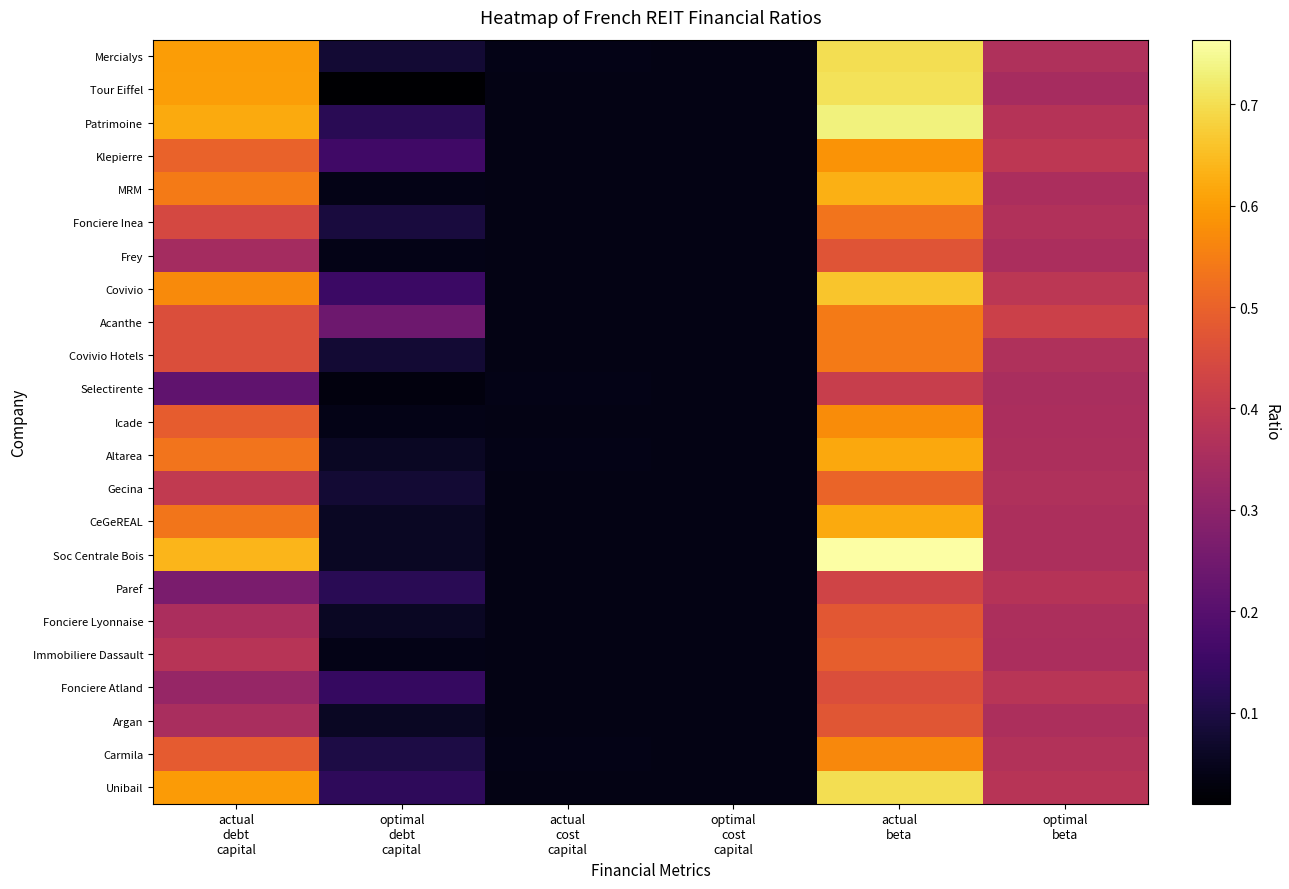

Reading left to right, what are all the values shown in this chart?

Mercialys: actual
debt
capital=0.6	optimal
debt
capital=0.1	actual
cost
capital=0.0	optimal
cost
capital=0.0	actual
beta=0.7	optimal
beta=0.4
Tour Eiffel: actual
debt
capital=0.6	optimal
debt
capital=0.0	actual
cost
capital=0.0	optimal
cost
capital=0.0	actual
beta=0.7	optimal
beta=0.3
Patrimoine: actual
debt
capital=0.6	optimal
debt
capital=0.1	actual
cost
capital=0.0	optimal
cost
capital=0.0	actual
beta=0.7	optimal
beta=0.4
Klepierre: actual
debt
capital=0.5	optimal
debt
capital=0.2	actual
cost
capital=0.0	optimal
cost
capital=0.0	actual
beta=0.6	optimal
beta=0.4
MRM: actual
debt
capital=0.5	optimal
debt
capital=0.0	actual
cost
capital=0.0	optimal
cost
capital=0.0	actual
beta=0.6	optimal
beta=0.4
Fonciere Inea: actual
debt
capital=0.4	optimal
debt
capital=0.1	actual
cost
capital=0.0	optimal
cost
capital=0.0	actual
beta=0.5	optimal
beta=0.4
Frey: actual
debt
capital=0.3	optimal
debt
capital=0.0	actual
cost
capital=0.0	optimal
cost
capital=0.0	actual
beta=0.5	optimal
beta=0.4
Covivio: actual
debt
capital=0.6	optimal
debt
capital=0.1	actual
cost
capital=0.0	optimal
cost
capital=0.0	actual
beta=0.7	optimal
beta=0.4
Acanthe: actual
debt
capital=0.5	optimal
debt
capital=0.2	actual
cost
capital=0.0	optimal
cost
capital=0.0	actual
beta=0.5	optimal
beta=0.4
Covivio Hotels: actual
debt
capital=0.5	optimal
debt
capital=0.1	actual
cost
capital=0.0	optimal
cost
capital=0.0	actual
beta=0.5	optimal
beta=0.4
Selectirente: actual
debt
capital=0.2	optimal
debt
capital=0.0	actual
cost
capital=0.0	optimal
cost
capital=0.0	actual
beta=0.4	optimal
beta=0.4
Icade: actual
debt
capital=0.5	optimal
debt
capital=0.0	actual
cost
capital=0.0	optimal
cost
capital=0.0	actual
beta=0.6	optimal
beta=0.4
Altarea: actual
debt
capital=0.5	optimal
debt
capital=0.1	actual
cost
capital=0.0	optimal
cost
capital=0.0	actual
beta=0.6	optimal
beta=0.4
Gecina: actual
debt
capital=0.4	optimal
debt
capital=0.1	actual
cost
capital=0.0	optimal
cost
capital=0.0	actual
beta=0.5	optimal
beta=0.4
CeGeREAL: actual
debt
capital=0.5	optimal
debt
capital=0.1	actual
cost
capital=0.0	optimal
cost
capital=0.0	actual
beta=0.6	optimal
beta=0.4
Soc Centrale Bois: actual
debt
capital=0.6	optimal
debt
capital=0.1	actual
cost
capital=0.0	optimal
cost
capital=0.0	actual
beta=0.8	optimal
beta=0.4
Paref: actual
debt
capital=0.3	optimal
debt
capital=0.1	actual
cost
capital=0.0	optimal
cost
capital=0.0	actual
beta=0.4	optimal
beta=0.4
Fonciere Lyonnaise: actual
debt
capital=0.4	optimal
debt
capital=0.1	actual
cost
capital=0.0	optimal
cost
capital=0.0	actual
beta=0.5	optimal
beta=0.4
Immobiliere Dassault: actual
debt
capital=0.4	optimal
debt
capital=0.0	actual
cost
capital=0.0	optimal
cost
capital=0.0	actual
beta=0.5	optimal
beta=0.4
Fonciere Atland: actual
debt
capital=0.3	optimal
debt
capital=0.1	actual
cost
capital=0.0	optimal
cost
capital=0.0	actual
beta=0.5	optimal
beta=0.4
Argan: actual
debt
capital=0.4	optimal
debt
capital=0.1	actual
cost
capital=0.0	optimal
cost
capital=0.0	actual
beta=0.5	optimal
beta=0.4
Carmila: actual
debt
capital=0.5	optimal
debt
capital=0.1	actual
cost
capital=0.0	optimal
cost
capital=0.0	actual
beta=0.6	optimal
beta=0.4
Unibail: actual
debt
capital=0.6	optimal
debt
capital=0.1	actual
cost
capital=0.0	optimal
cost
capital=0.0	actual
beta=0.7	optimal
beta=0.4